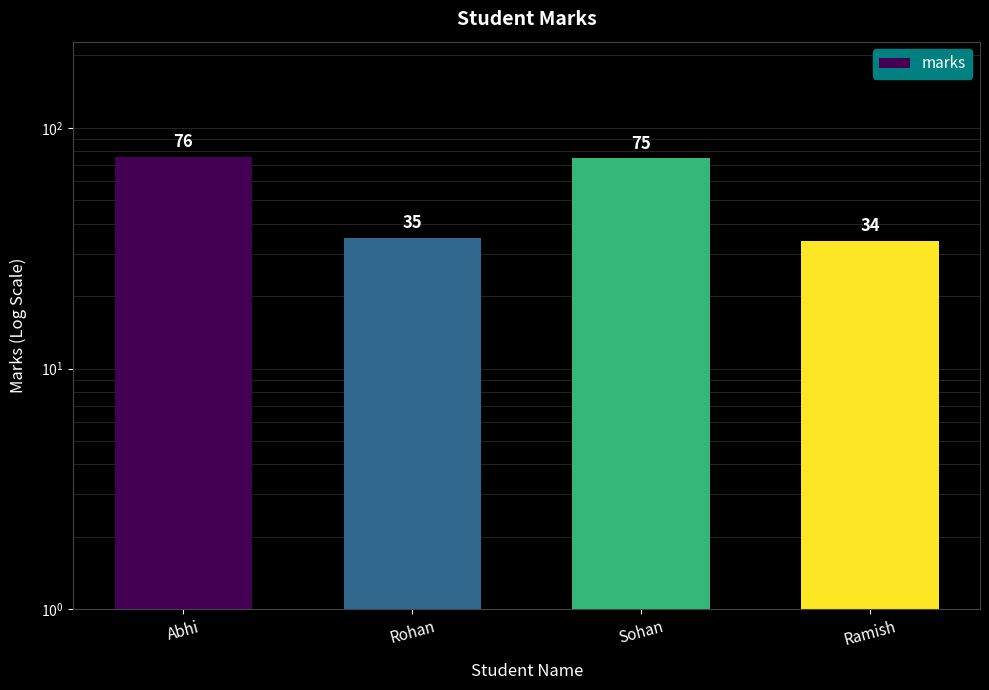

Rank the categories by value from lowest to highest.

Ramish, Rohan, Sohan, Abhi